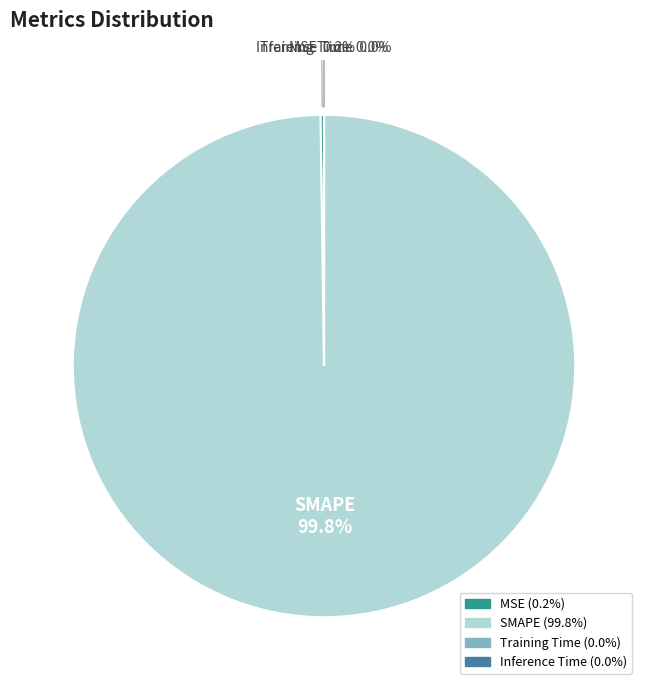

Which slice is the largest?

SMAPE